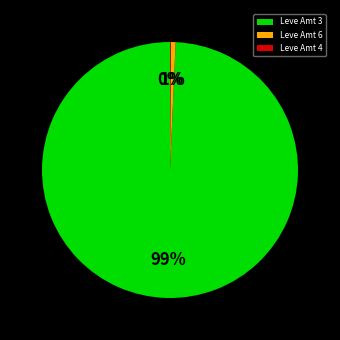

Do Leve Amt 6 and Leve Amt 3 together represent more than half of the pie?

Yes